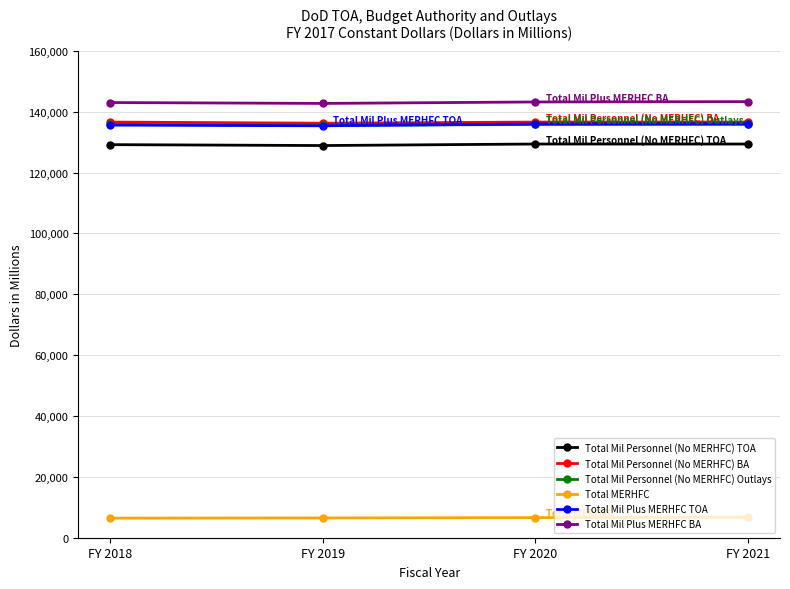

True or false: Total Mil Personnel (No MERHFC) TOA and Total Mil Personnel (No MERHFC) Outlays cross at least once.

False